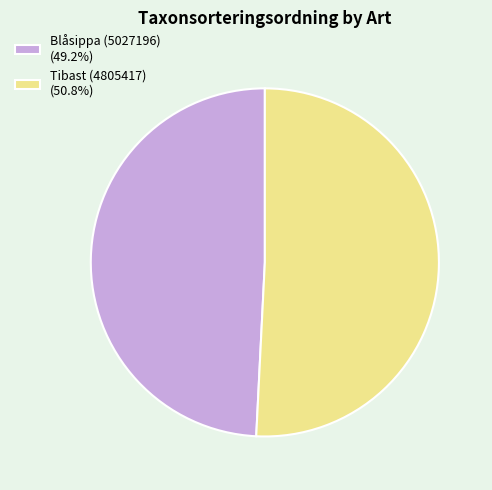

Count the number of slices in the pie.

2